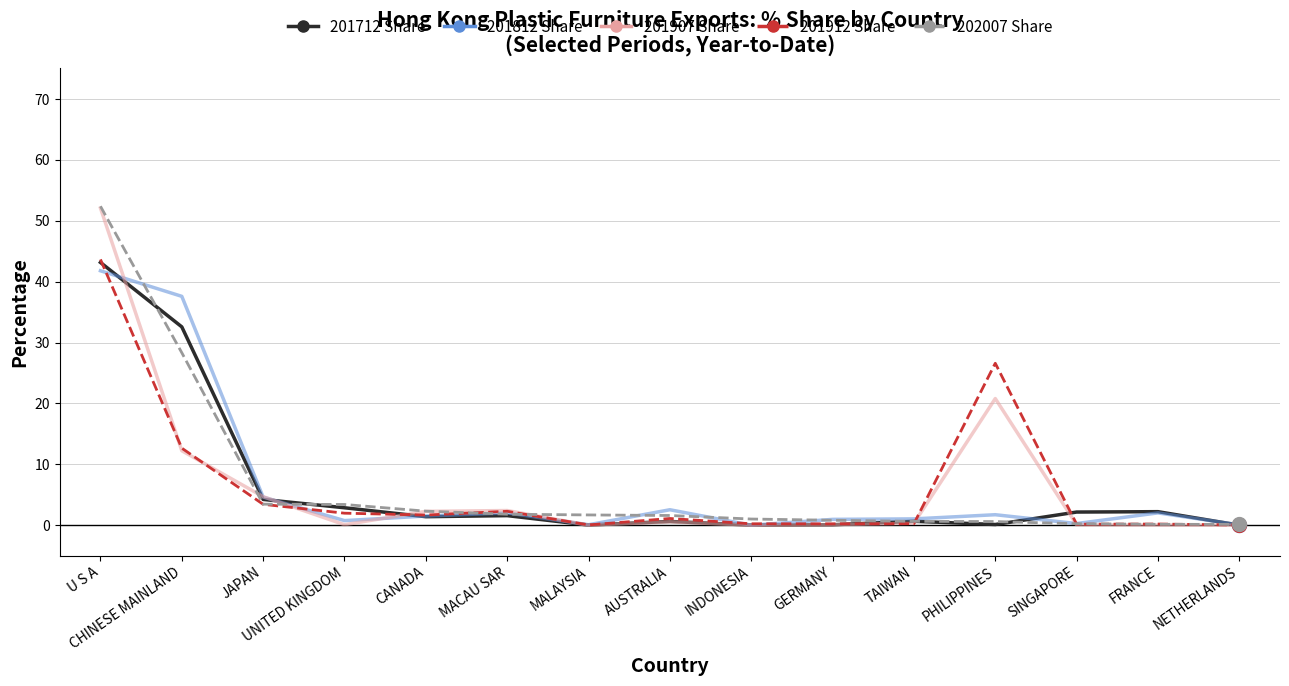

The value of 201912 Share at U S A is 43.6. True or false?

True